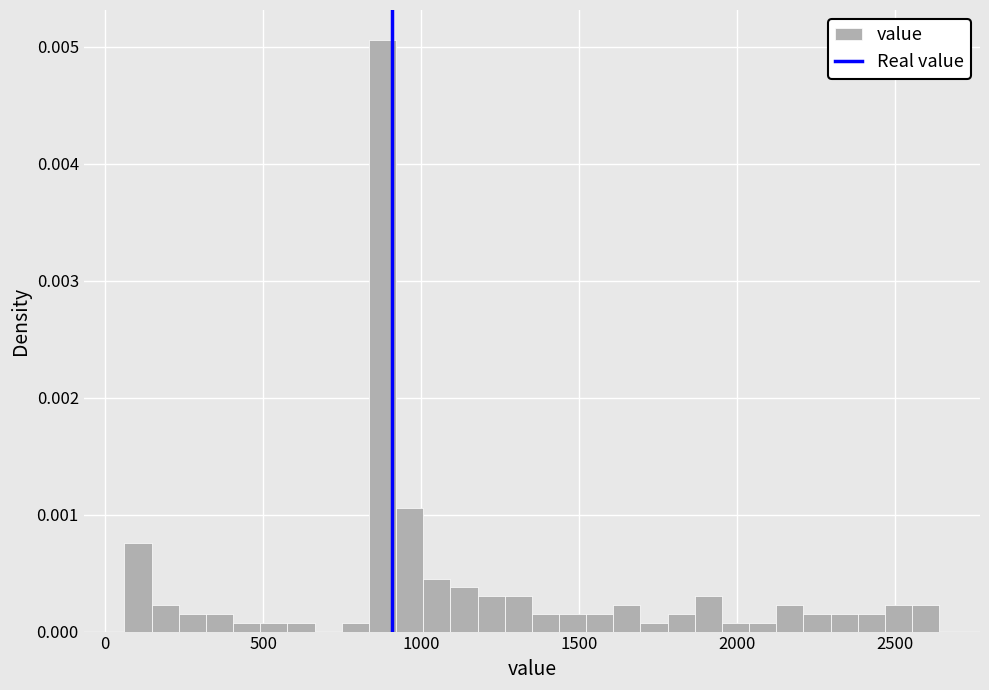

Read against the x-axis, roughly where is the centre of the tallest bar?

900